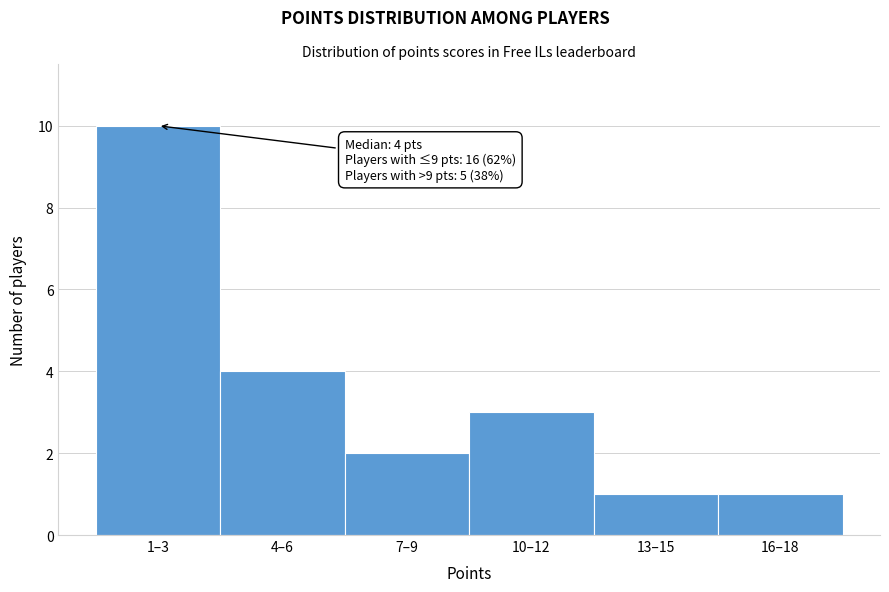

Reading right to left, transcribe all the data shown in this chart.

16–18=1	13–15=1	10–12=3	7–9=2	4–6=4	1–3=10